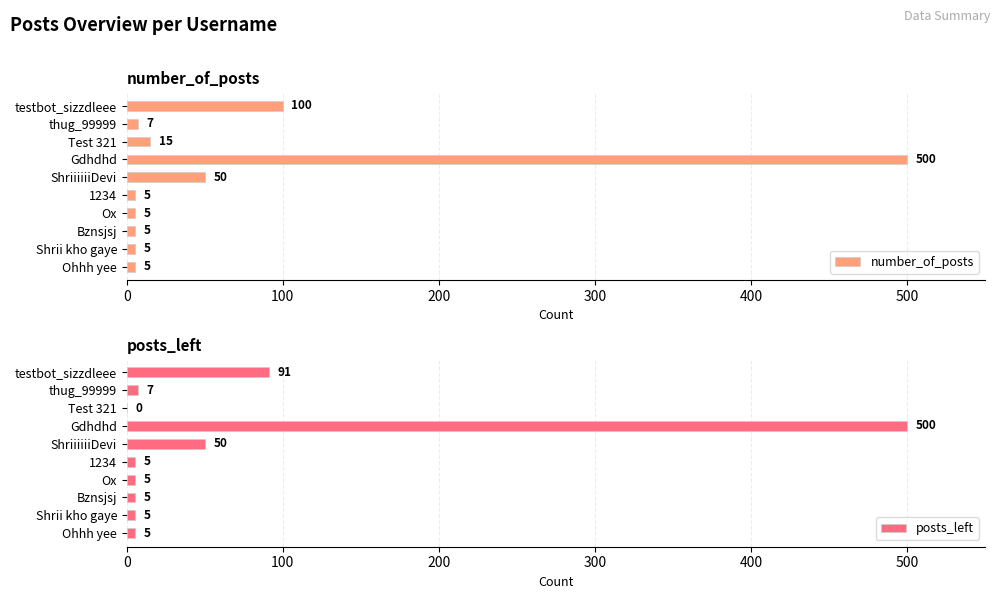

True or false: number_of_posts has a value of 157 at testbot_sizzdleee.

False